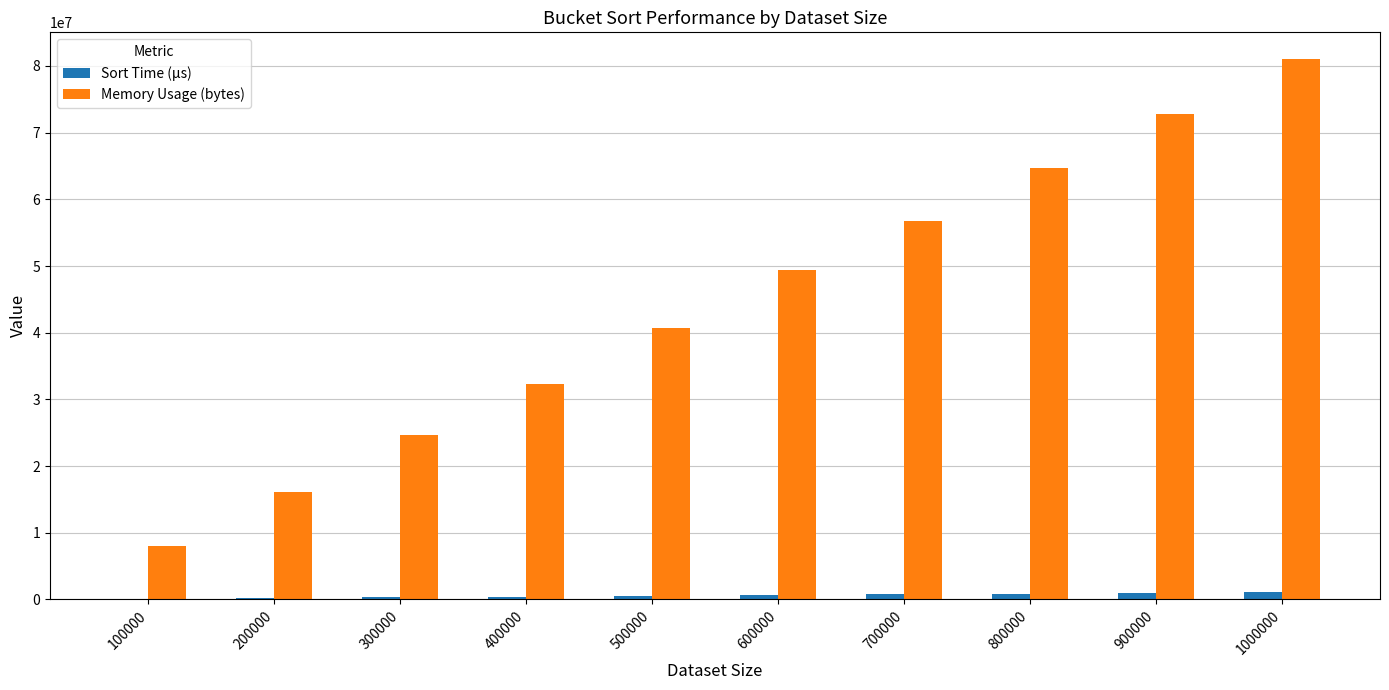

Does the chart contain stacked bars?

No